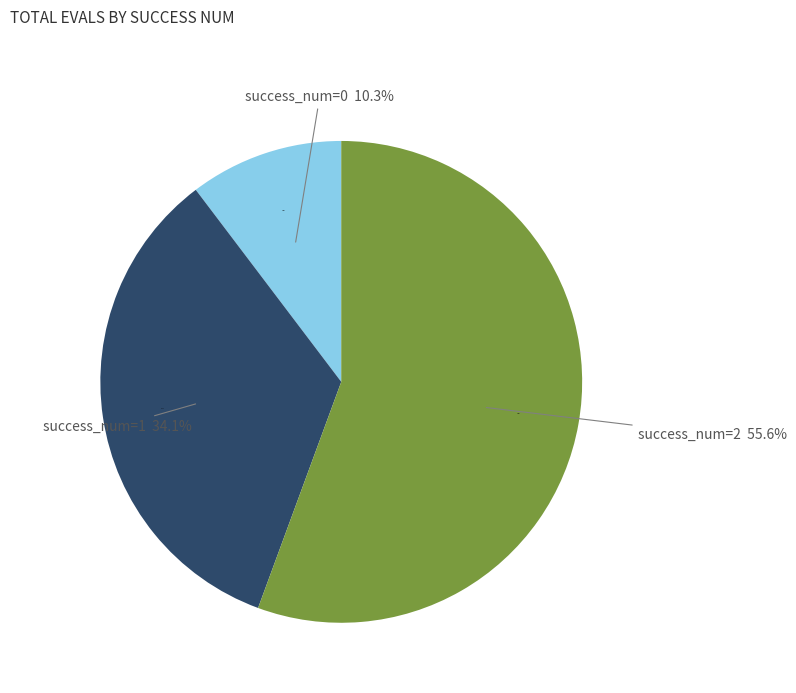

Count the number of slices in the pie.

4